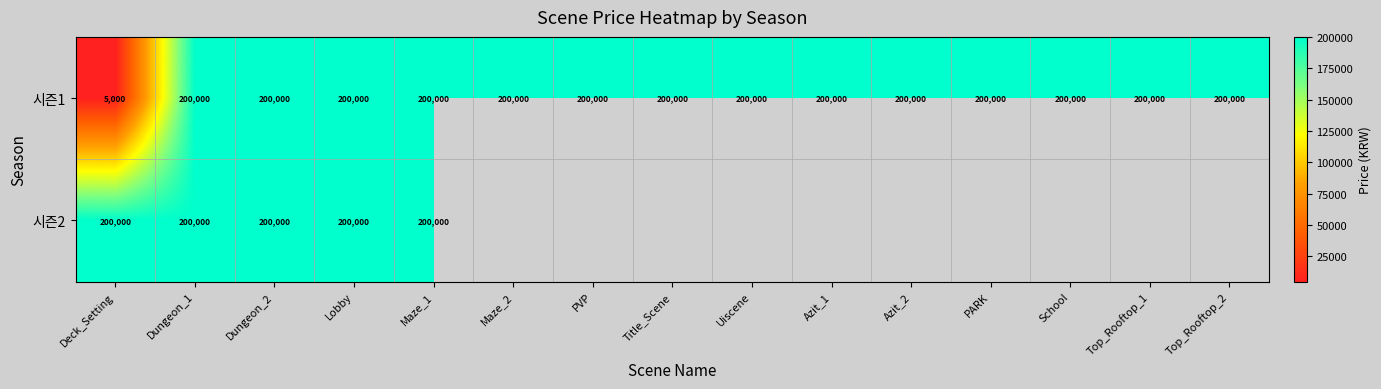

At how many categories does at least one series exceed 166690?

15